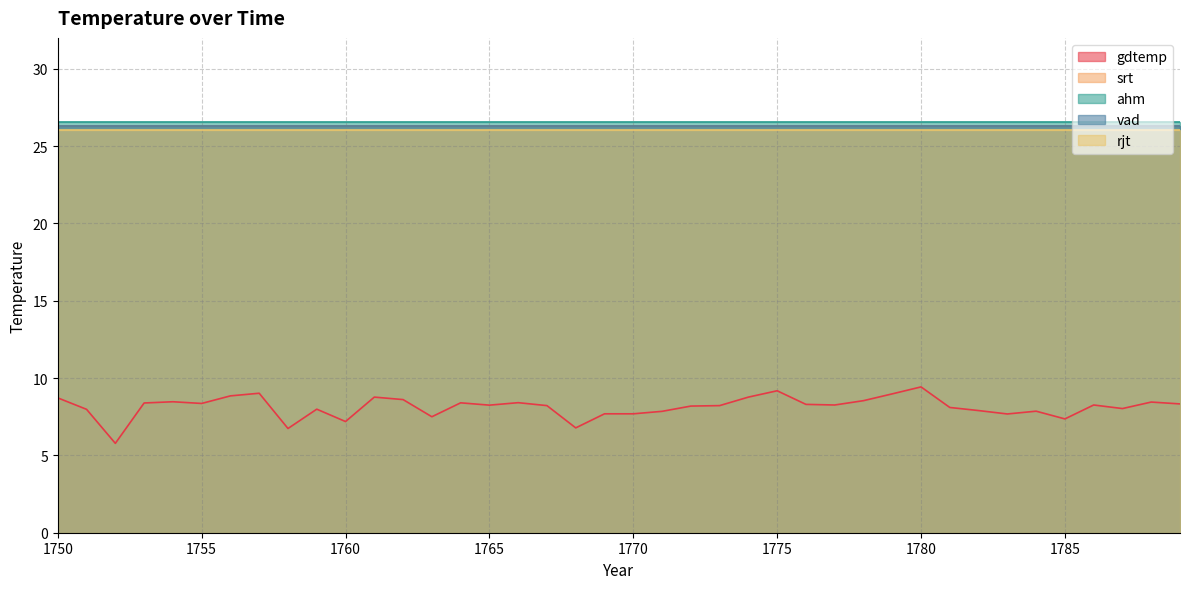

At which category does the chart reach its minimum across all series?

1752